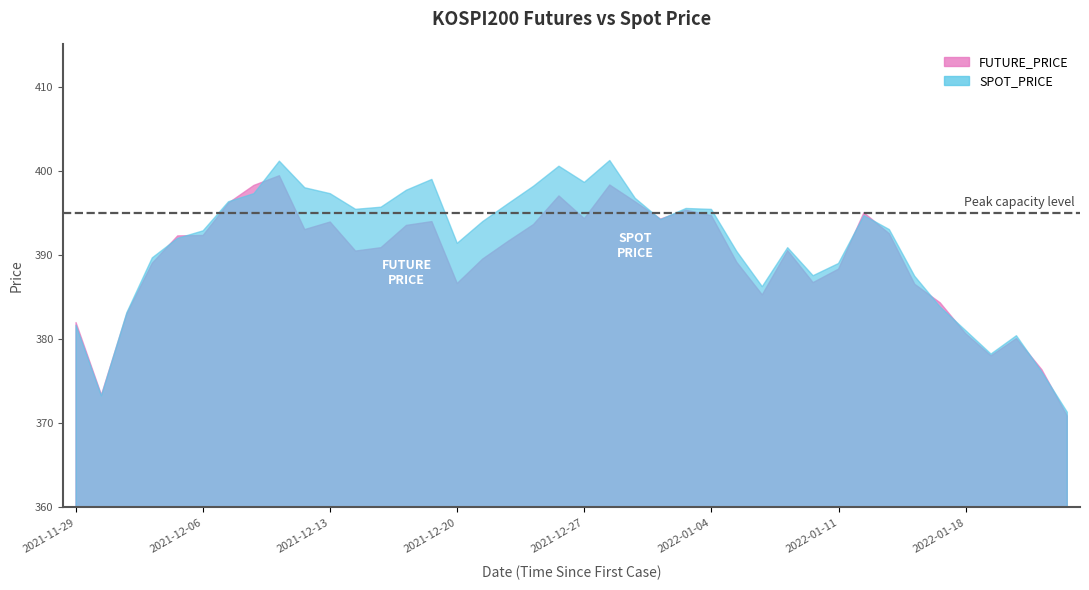

What is the label of the 20th point from the left?

2021-12-24